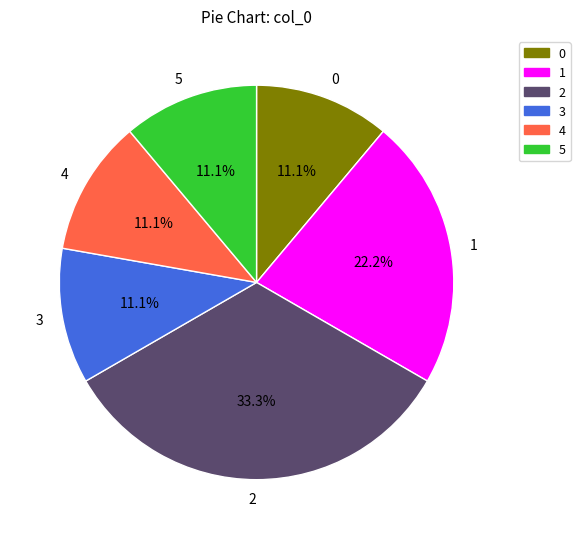

Combined, what portion of the pie is 3 and 1?

33.3%